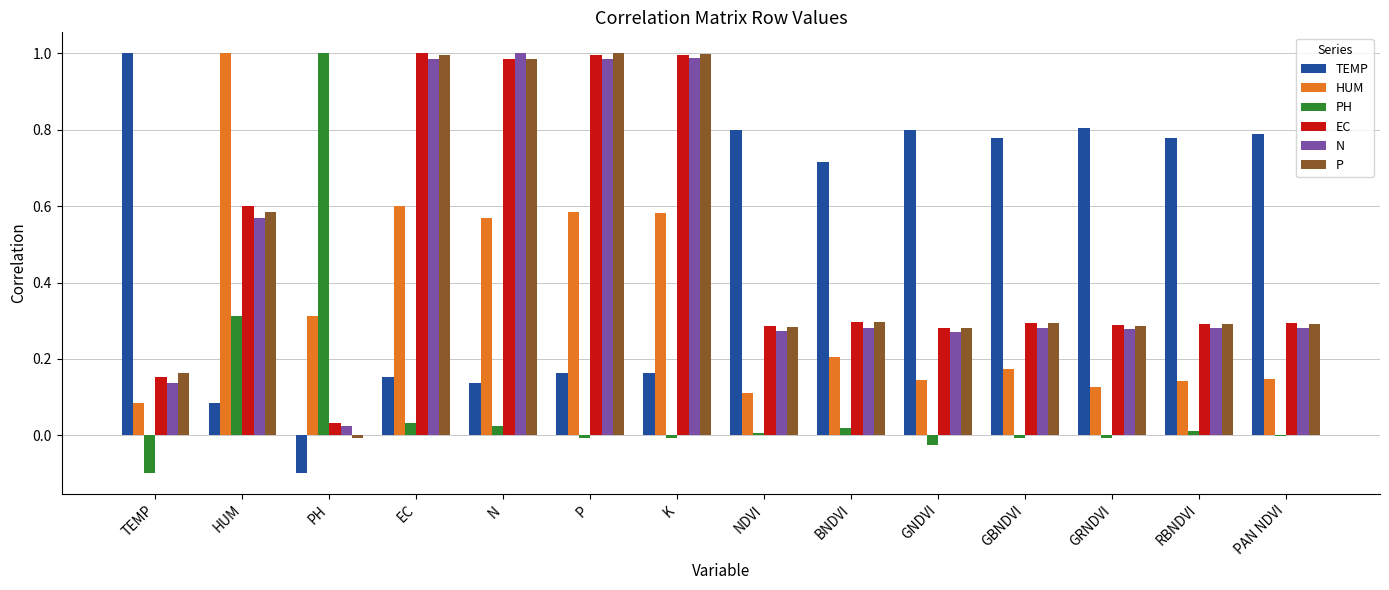

What is the total value across all series at RBNDVI?

1.8